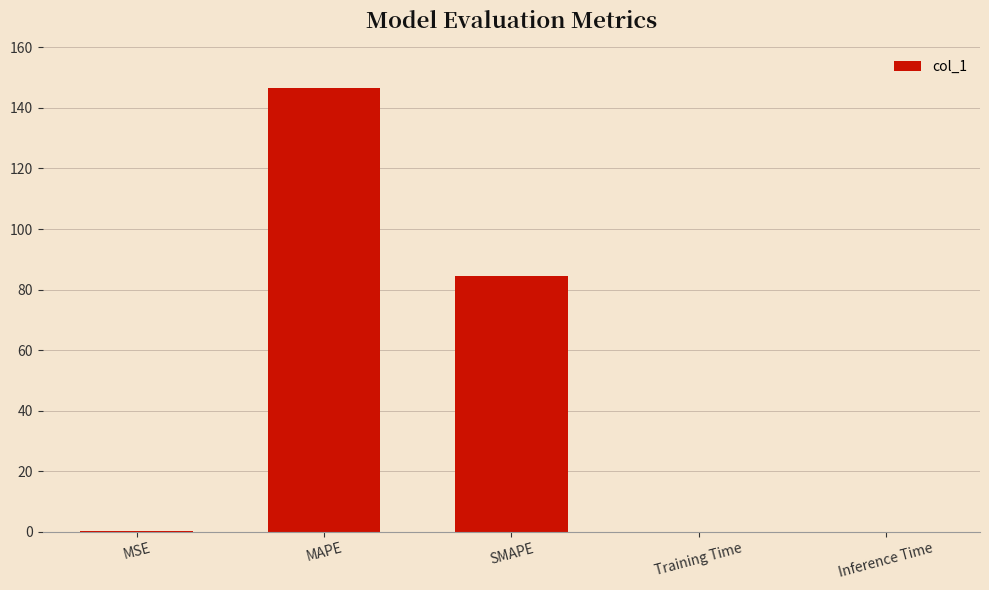

Read the value at SMAPE.

84.6